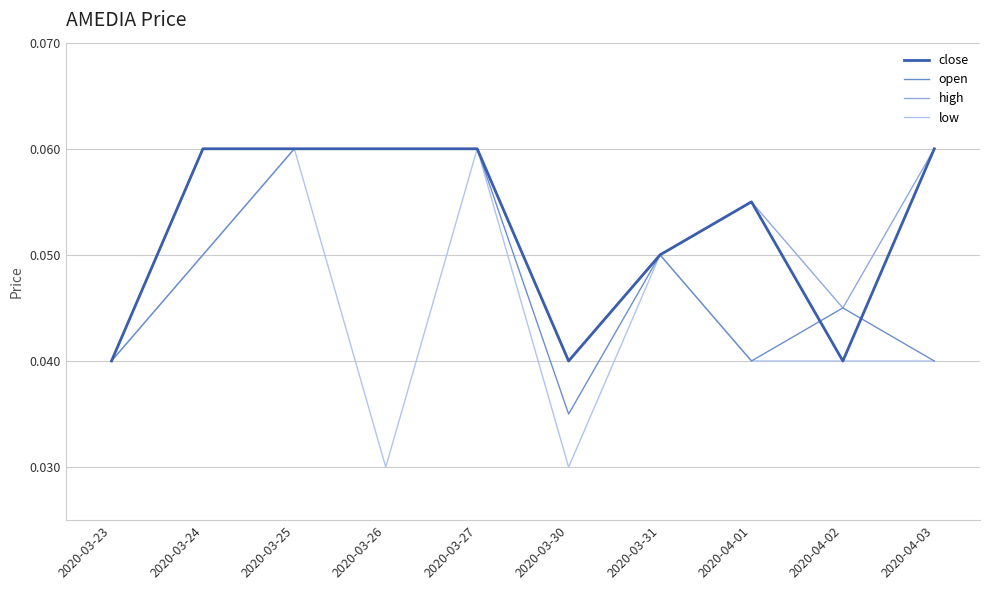

At which label is open closest to 0?

2020-03-30